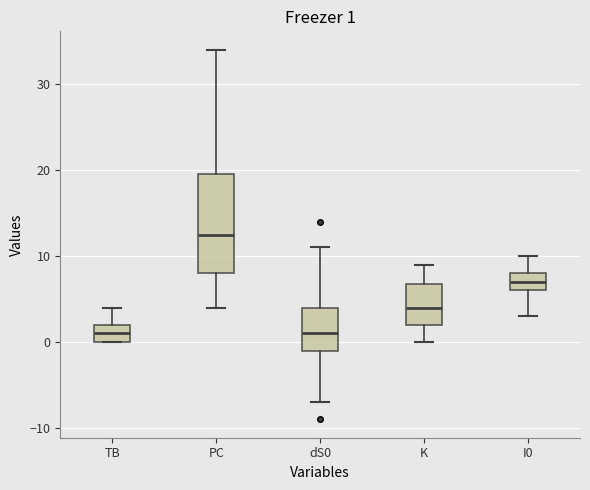

Comparing the boxes themselves (not the whiskers), which one is the tallest?

PC